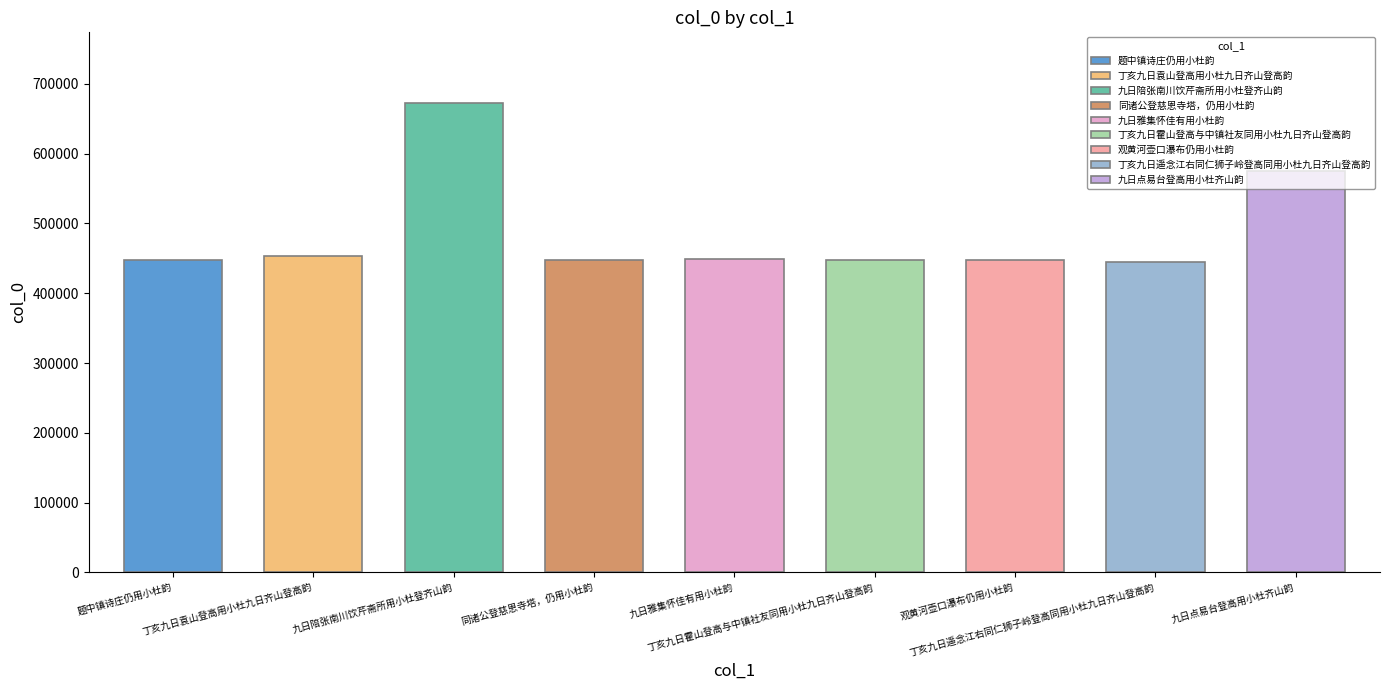

What is the minimum value shown in the chart?

445263